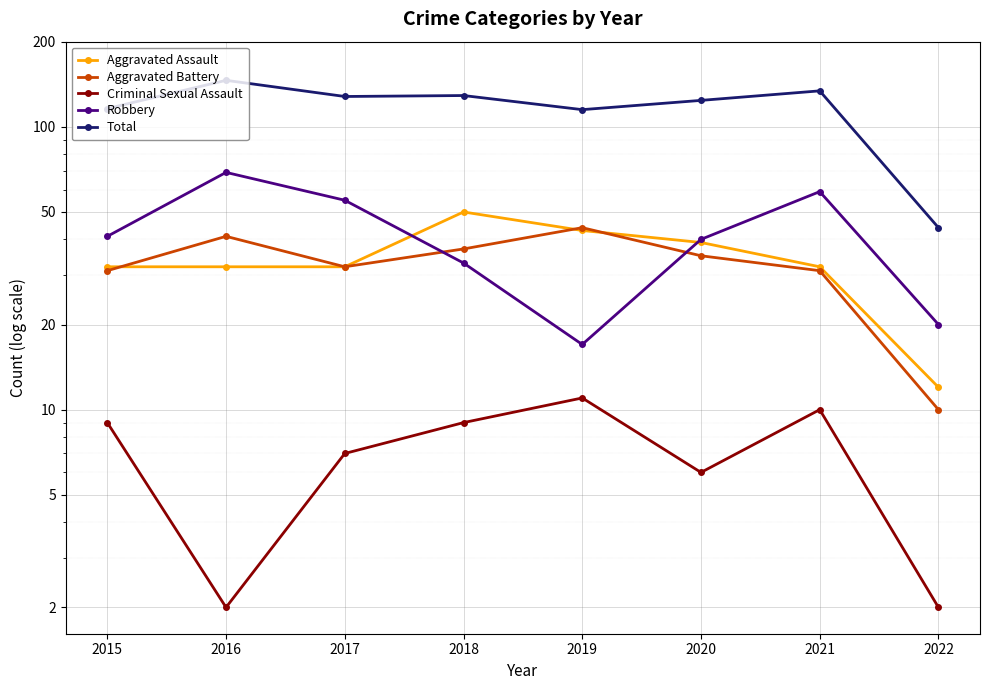

Reading left to right, what are all the values shown in this chart?

Aggravated Assault: 2015=32	2016=32	2017=32	2018=50	2019=43	2020=39	2021=32	2022=12
Aggravated Battery: 2015=31	2016=41	2017=32	2018=37	2019=44	2020=35	2021=31	2022=10
Criminal Sexual Assault: 2015=9	2016=2	2017=7	2018=9	2019=11	2020=6	2021=10	2022=2
Robbery: 2015=41	2016=69	2017=55	2018=33	2019=17	2020=40	2021=59	2022=20
Total: 2015=116	2016=146	2017=128	2018=129	2019=115	2020=124	2021=134	2022=44